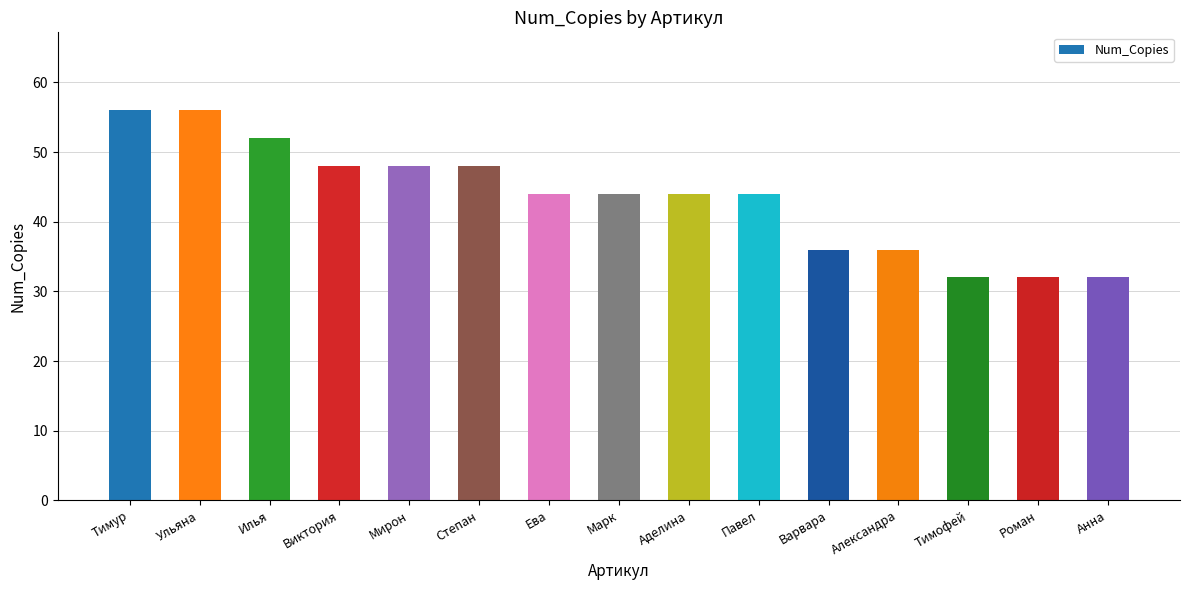

How many values are between 36 and 48?

9